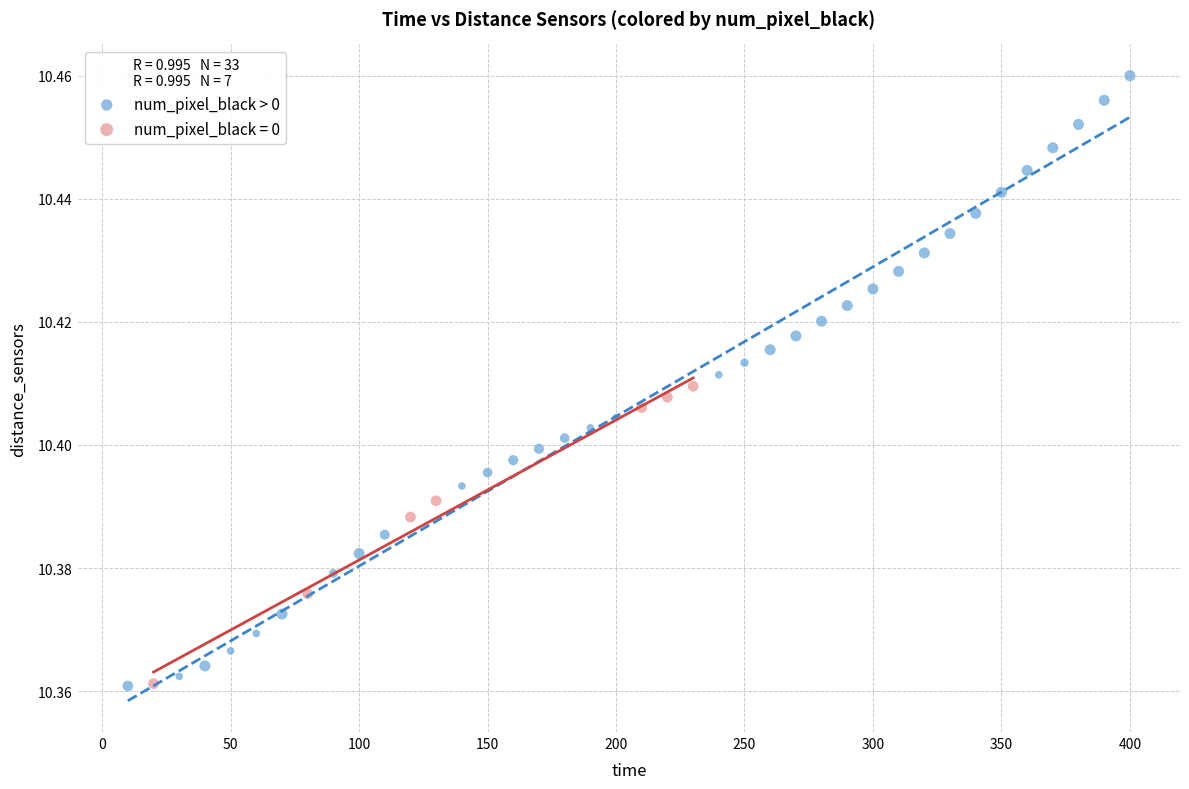

Which series reaches the maximum Y coordinate?

num_pixel_black > 0